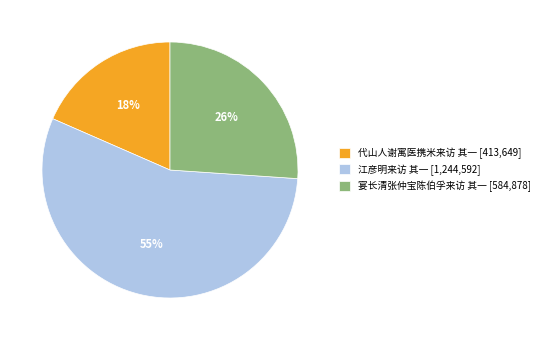

Combined, do 代山人谢寓医携米来访 其一 and 江彦明来访 其一 account for over 50%?

Yes